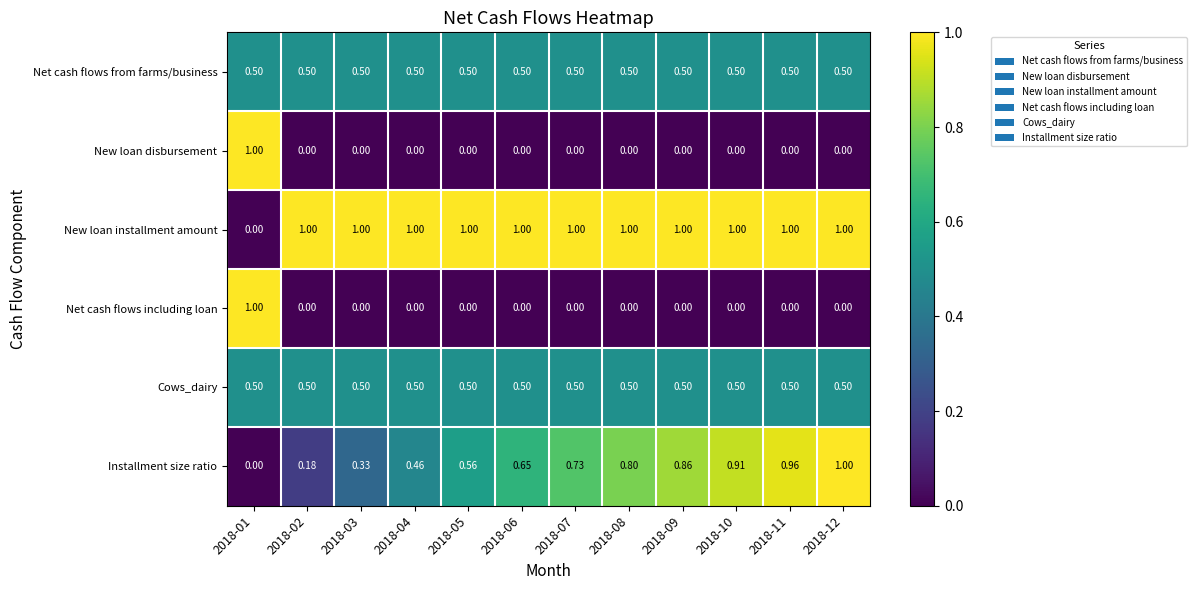

Between 2018-07 and 2018-12, which series saw the biggest shift?

Installment size ratio